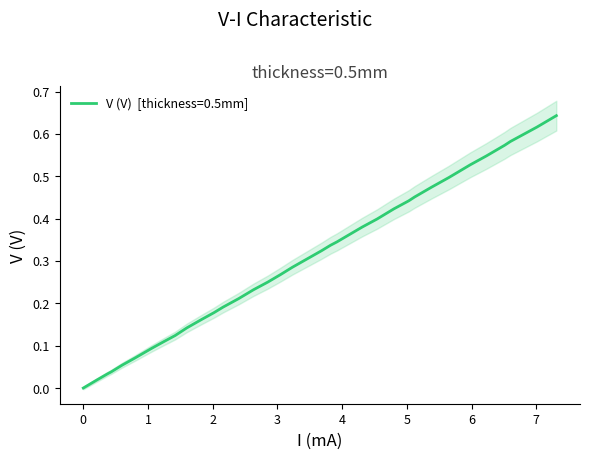

Reading left to right, what are all the values shown in this chart?

0.0	0.0	0.0	0.0	0.1	0.1	0.1	0.1	0.1	0.1	0.2	0.2	0.2	0.2	0.2	0.2	0.3	0.3	0.3	0.3	0.3	0.3	0.4	0.4	0.4	0.4	0.4	0.5	0.5	0.5	0.5	0.5	0.6	0.6	0.6	0.6